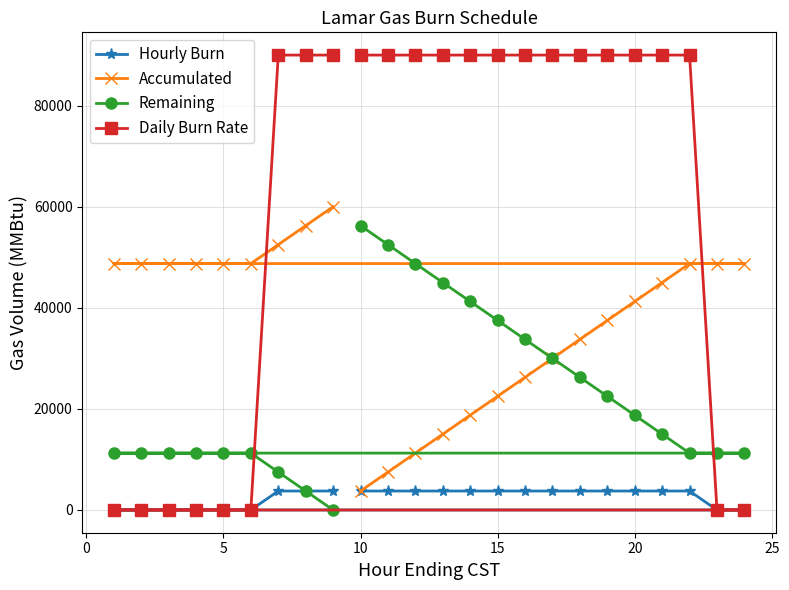

At how many categories does at least one series exceed 53779?

16